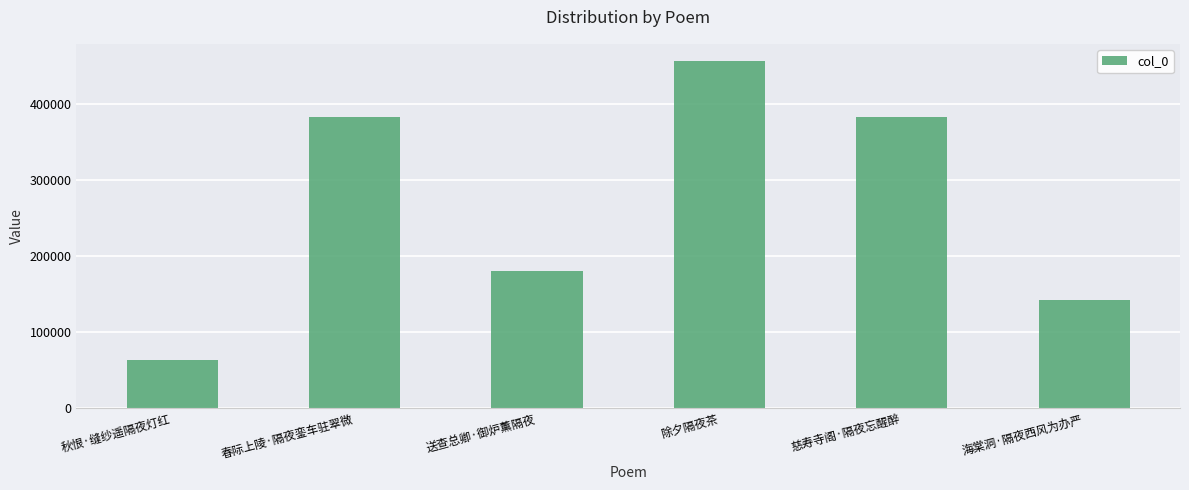

The chart shows a value of 456876 at 除夕隔夜茶. True or false?

True